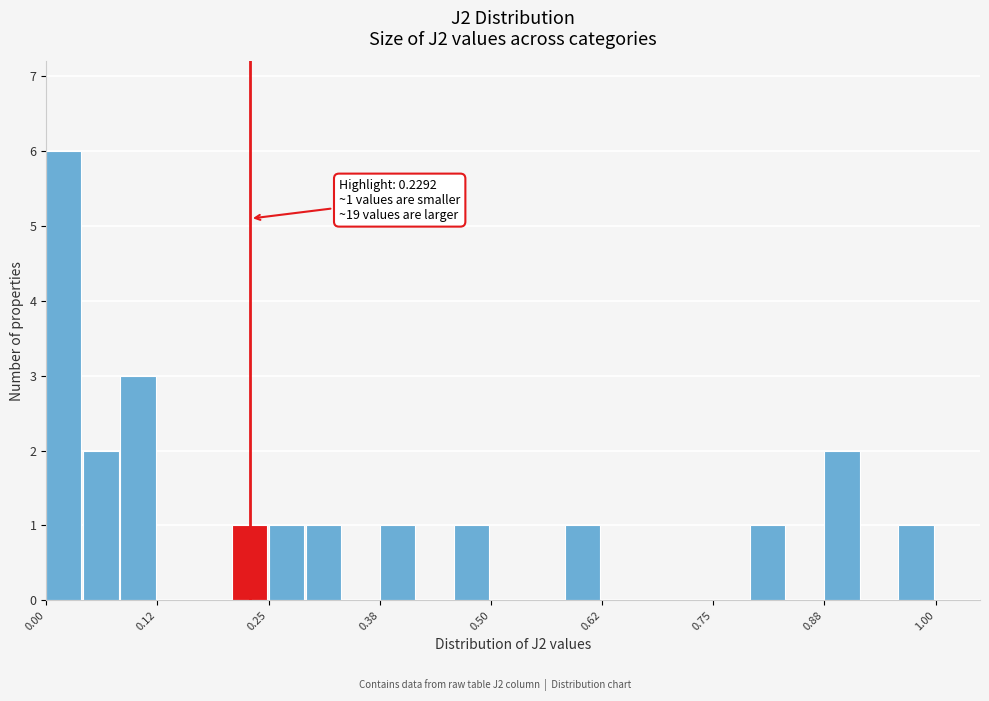

Read against the x-axis, roughly where is the centre of the tallest bar?

0.02